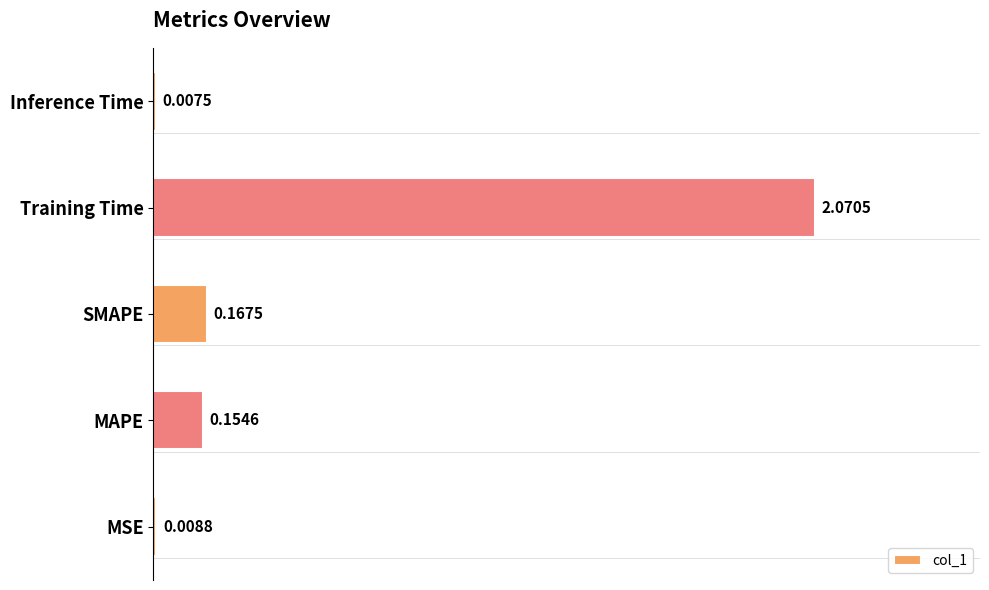

What is the sum of all values?

2.4